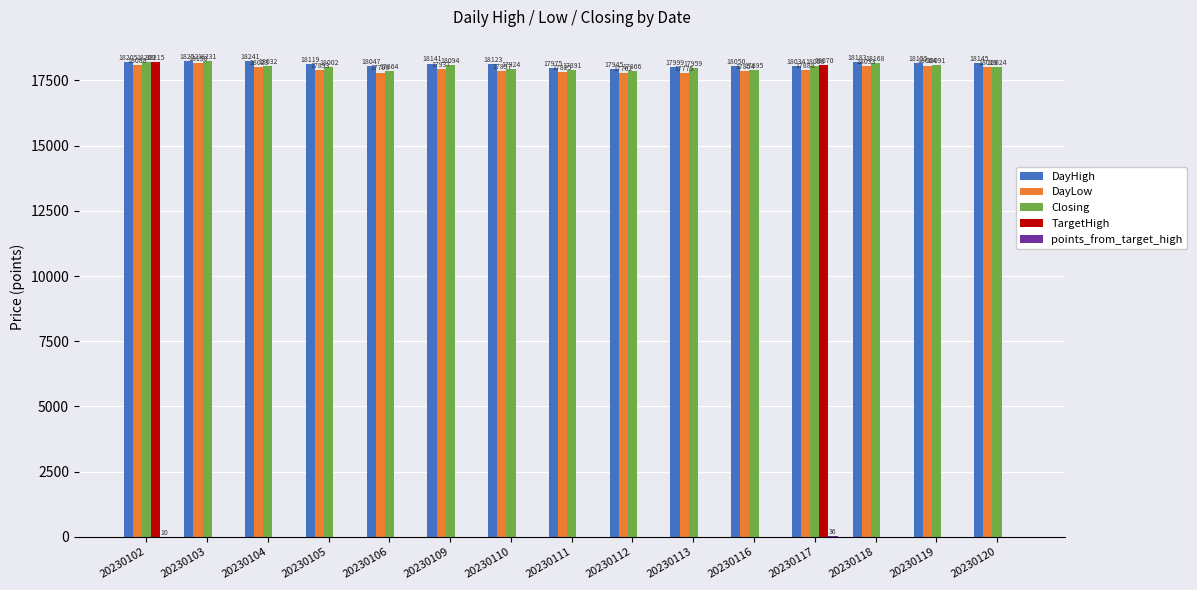

At which label is DayHigh closest to 18098?

20230105